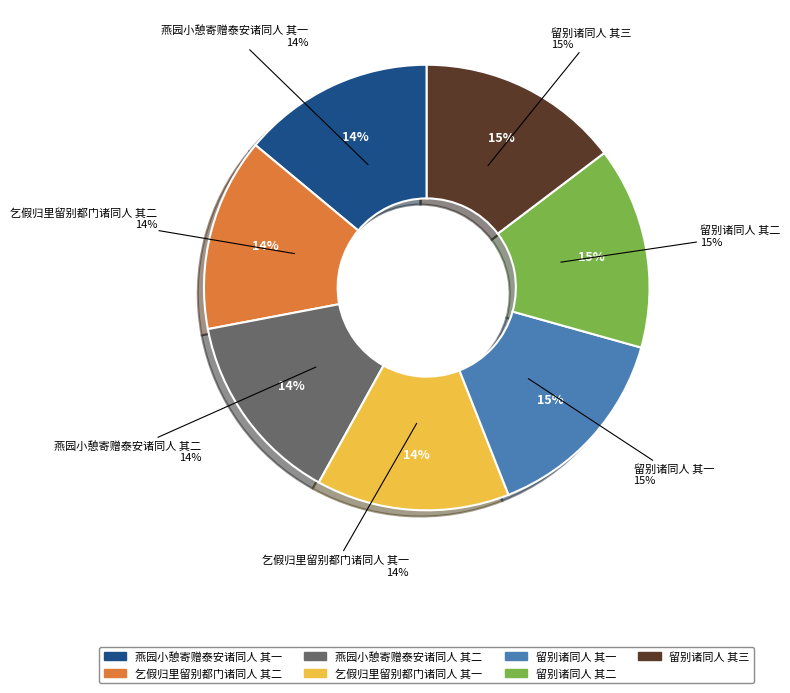

Approximately how many times larger is the value at 乞假归里留别都门诸同人 其二 compared to 留别诸同人 其三?

1.0